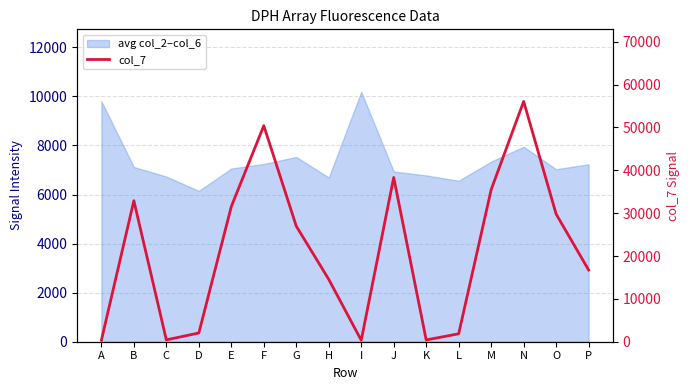

At which category does the chart reach its peak across all series?

N